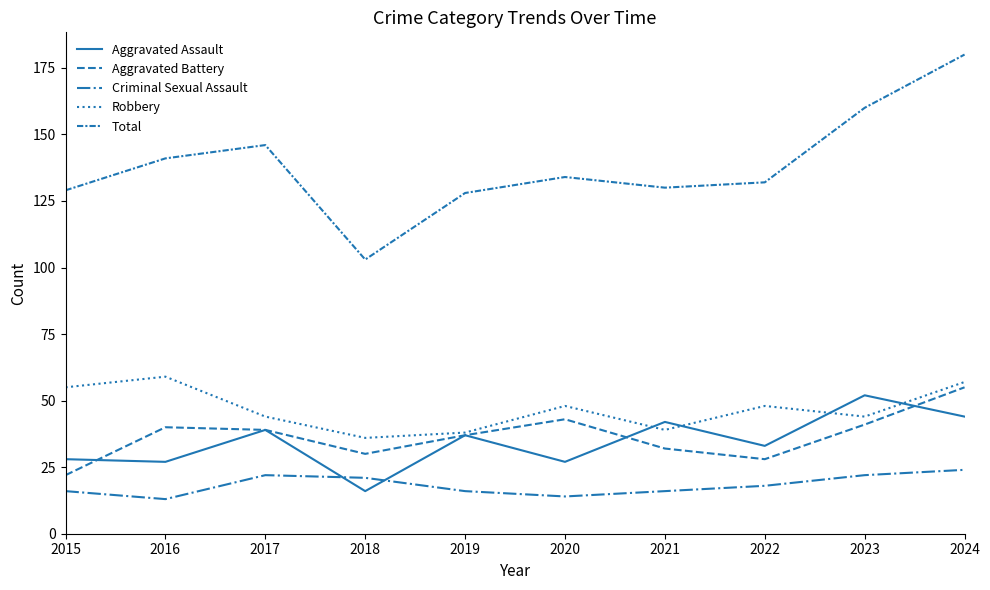

True or false: Total and Aggravated Battery cross at least once.

False